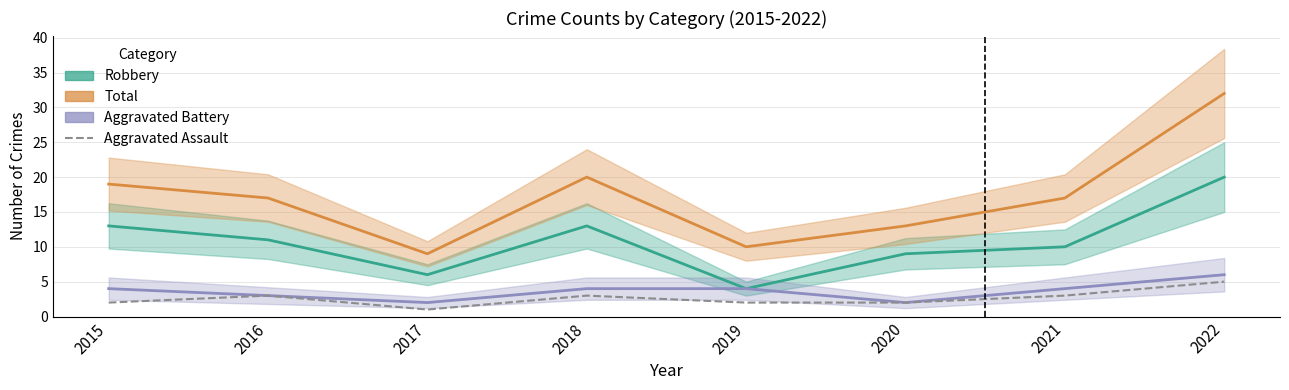

True or false: Aggravated Assault has more than 2 interior local peaks.

False